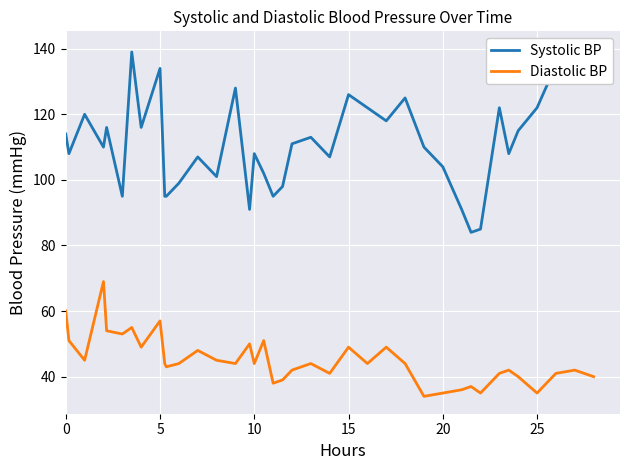

What is the maximum value for Diastolic BP?

69